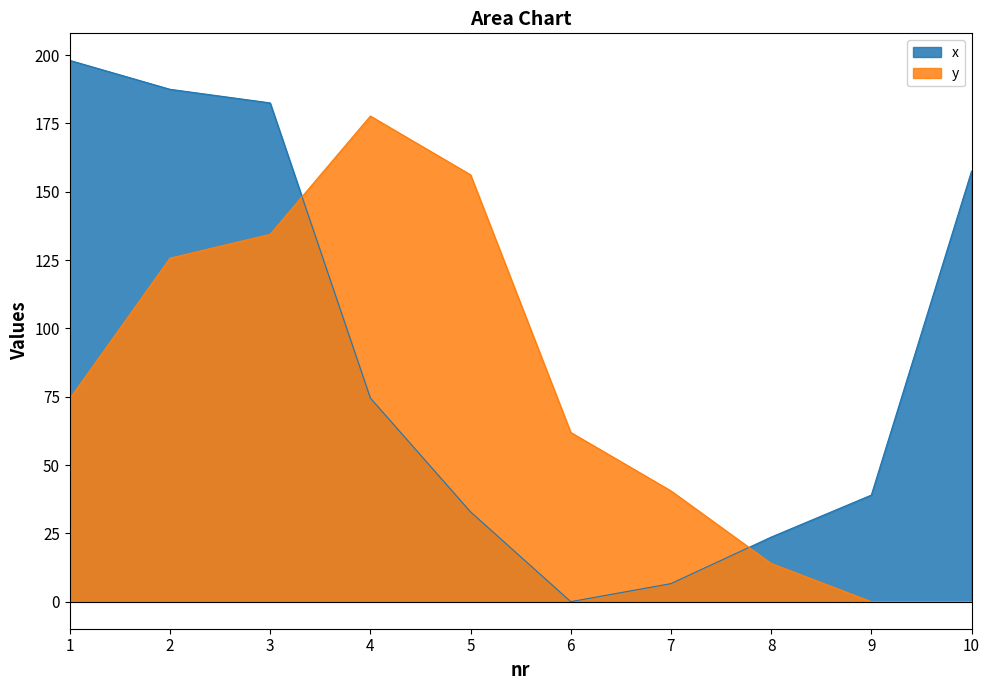

How many interior local peaks does the y series have?

1